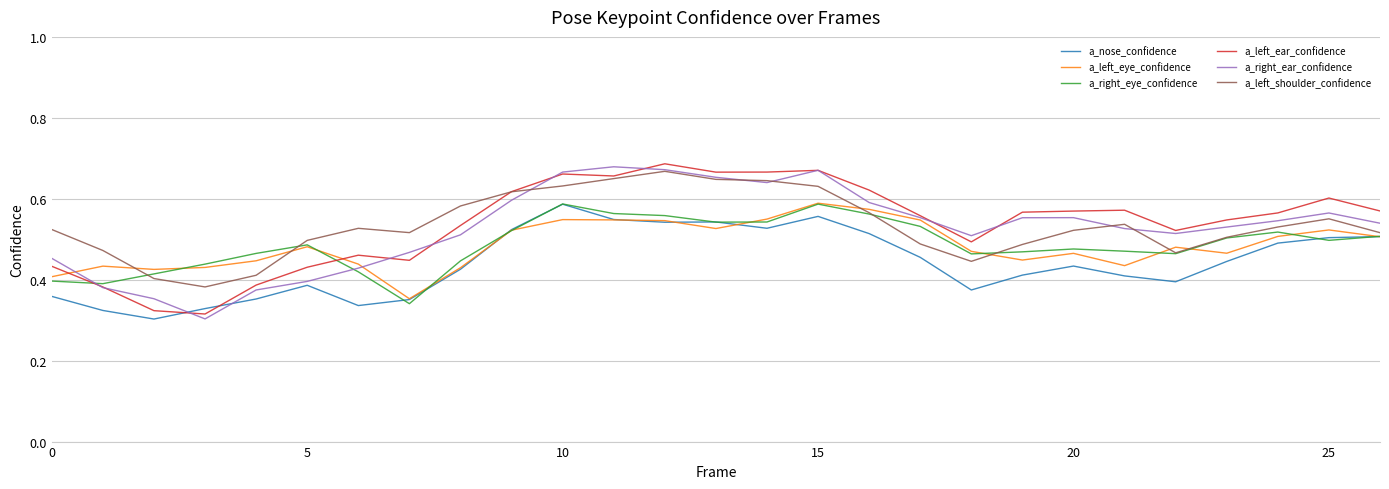

What are all the series names shown in the legend?

a_nose_confidence, a_left_eye_confidence, a_right_eye_confidence, a_left_ear_confidence, a_right_ear_confidence, a_left_shoulder_confidence